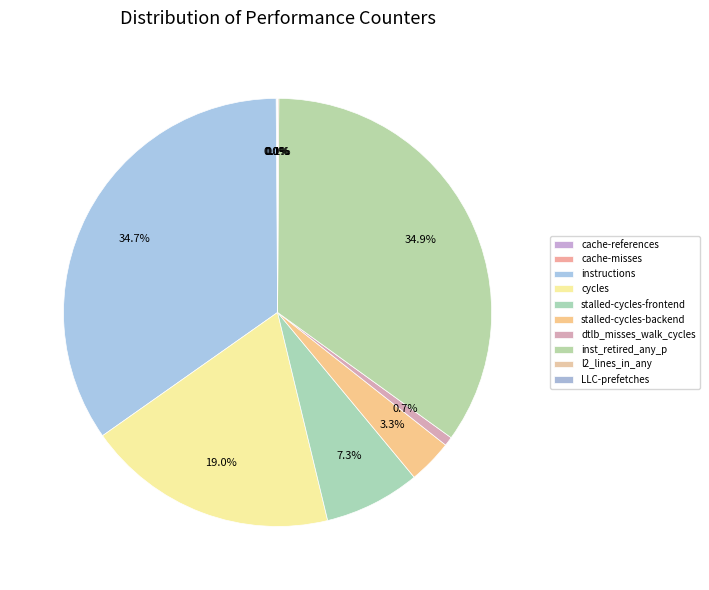

To the nearest percent, what is the difference between the instructions and stalled-cycles-frontend slice percentages?

27%